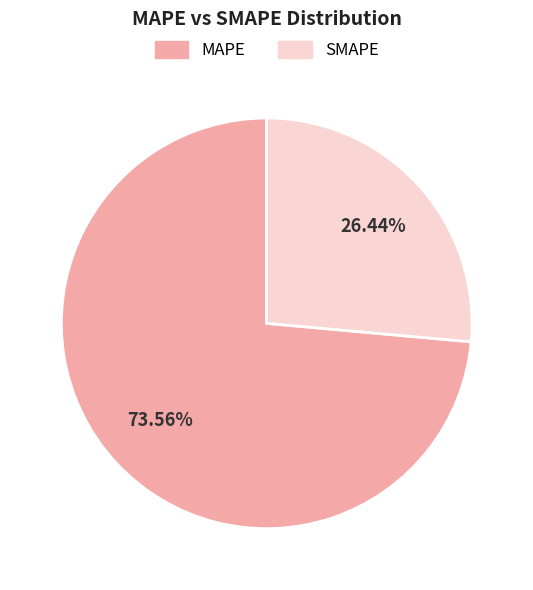

What percentage is the SMAPE slice, to the nearest percent?

26%